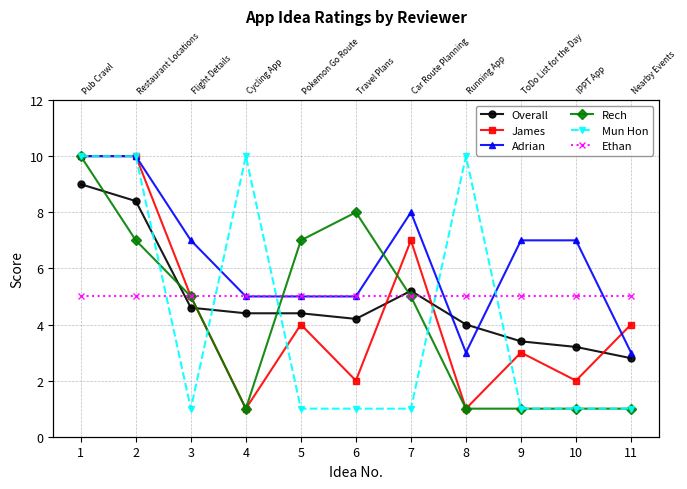

Which series changed the most between 3 and 5?

Adrian